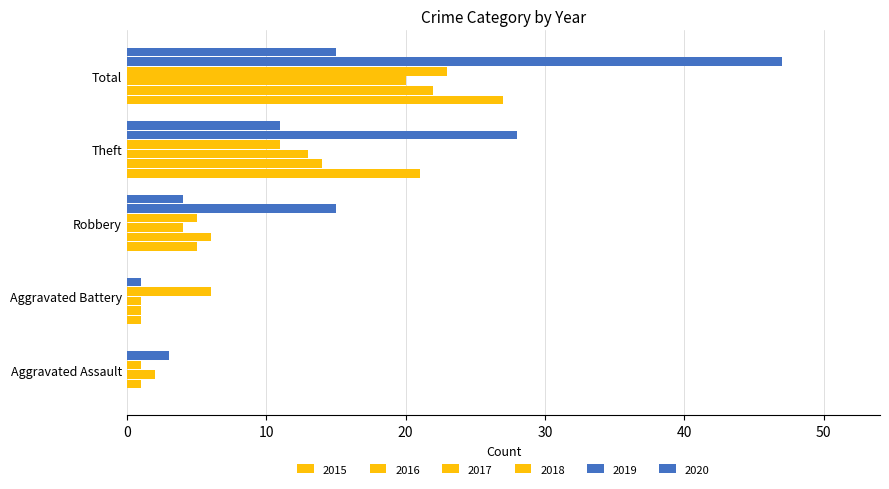

What is the sum of all 2019 values?

94